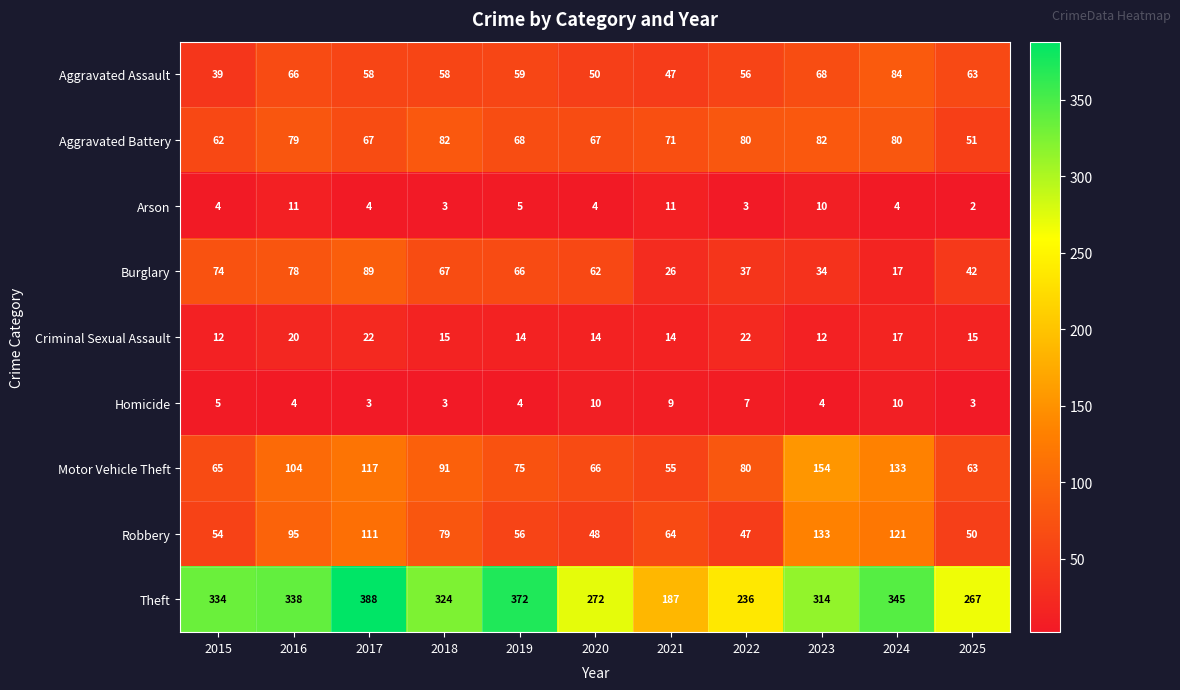

List the labels in order of Burglary value, smallest first.

2024, 2021, 2023, 2022, 2025, 2020, 2019, 2018, 2015, 2016, 2017